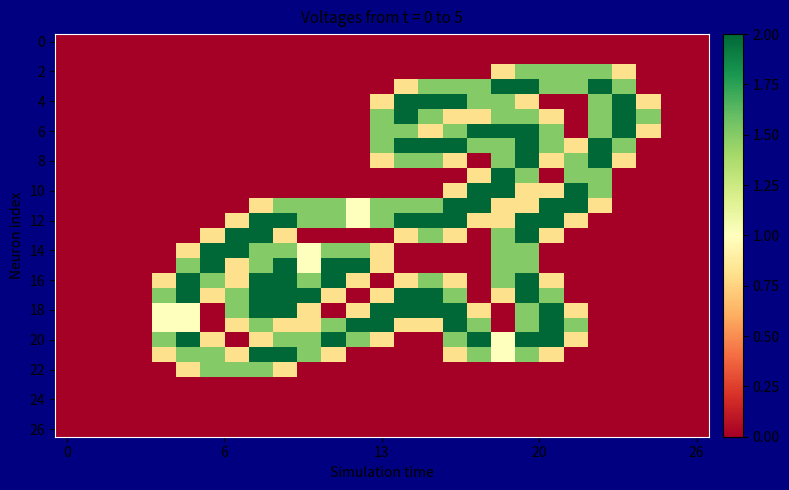

Which label corresponds to the largest value in the chart?

18